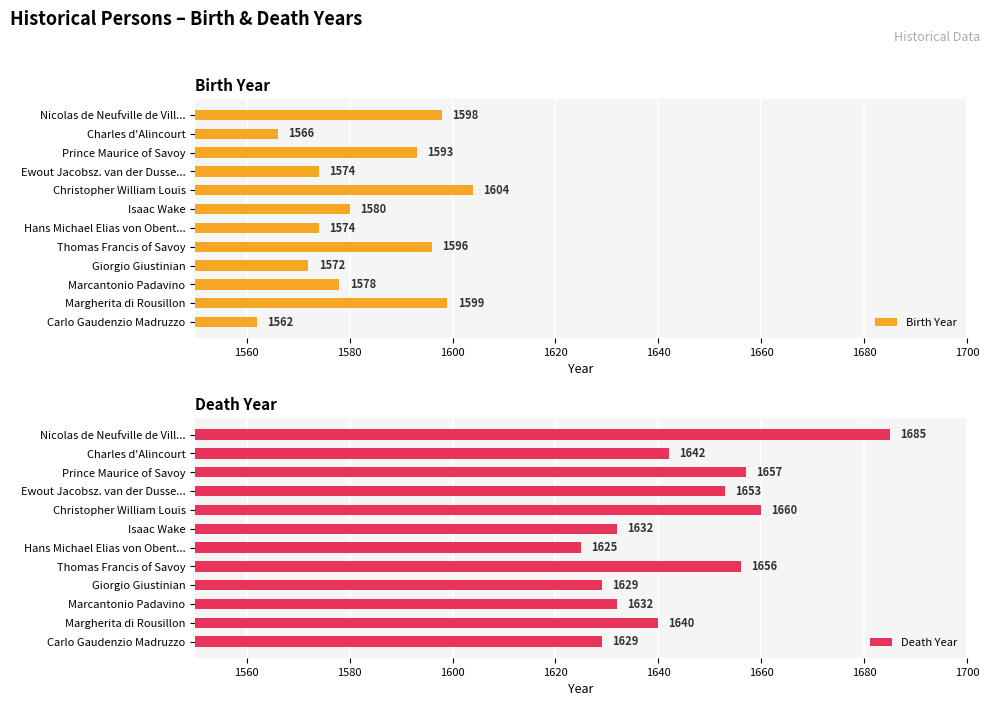

Which series has the largest total across all categories?

Death Year